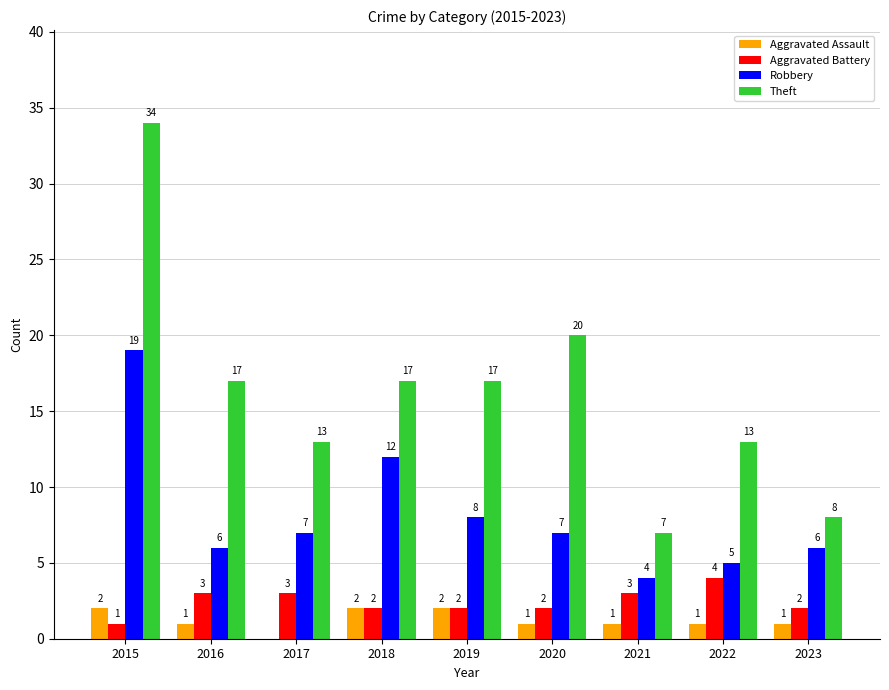

Reading left to right, transcribe all the data shown in this chart.

Aggravated Assault: 2	1	0	2	2	1	1	1	1
Aggravated Battery: 1	3	3	2	2	2	3	4	2
Robbery: 19	6	7	12	8	7	4	5	6
Theft: 34	17	13	17	17	20	7	13	8